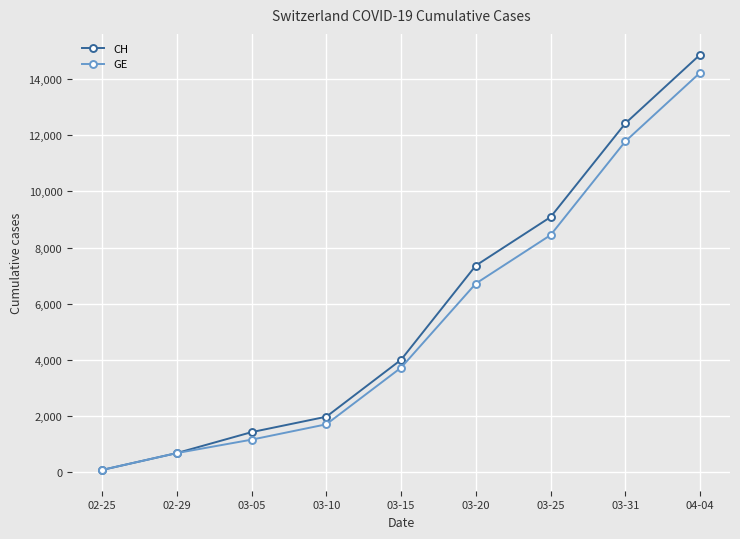

Is it true that CH equals 72 at 02-25?

True